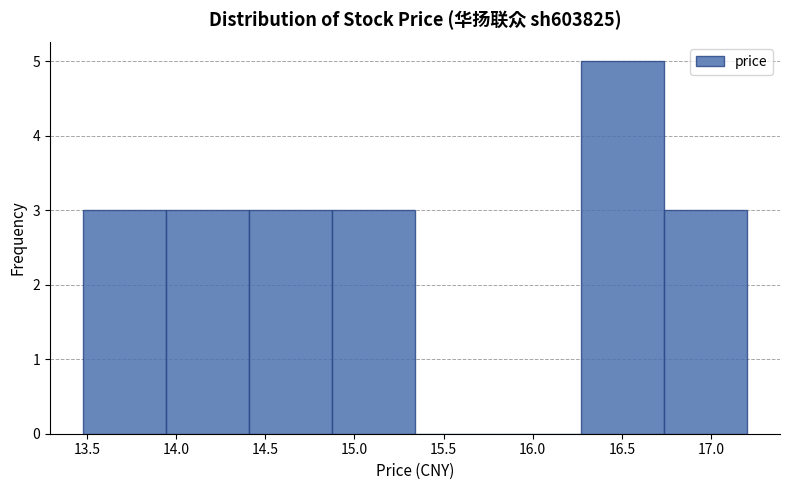

Reading left to right, transcribe this chart: for each bar, give the range it covers on the x-axis and its height. Neither the bar edges nor the heights are printed on the chart, so give them approximately, as read against the axes.

13.480 to 13.945: 3
13.945 to 14.410: 3
14.410 to 14.875: 3
14.875 to 15.340: 3
15.340 to 15.805: 0
15.805 to 16.270: 0
16.270 to 16.735: 5
16.735 to 17.200: 3